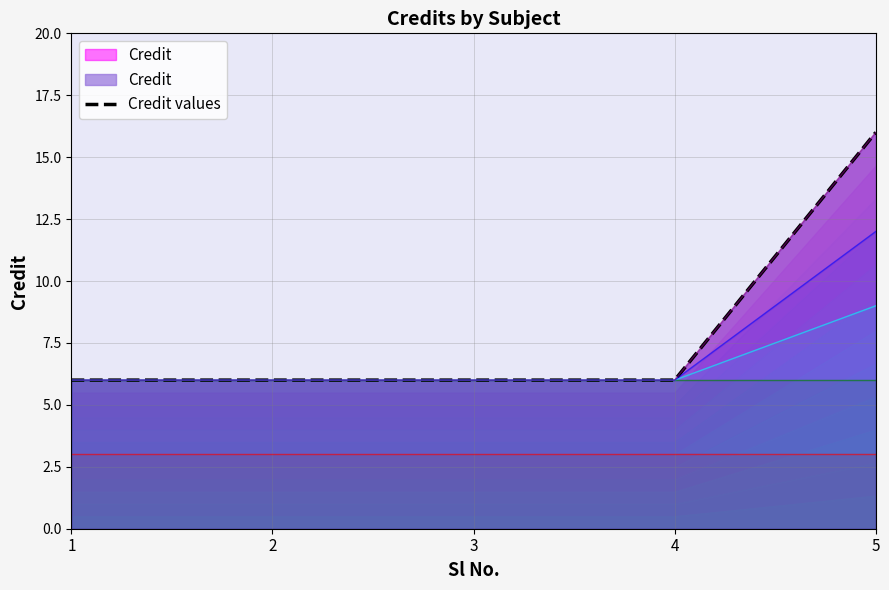

Reading right to left, list all the values displayed in this chart.

16	6	6	6	6